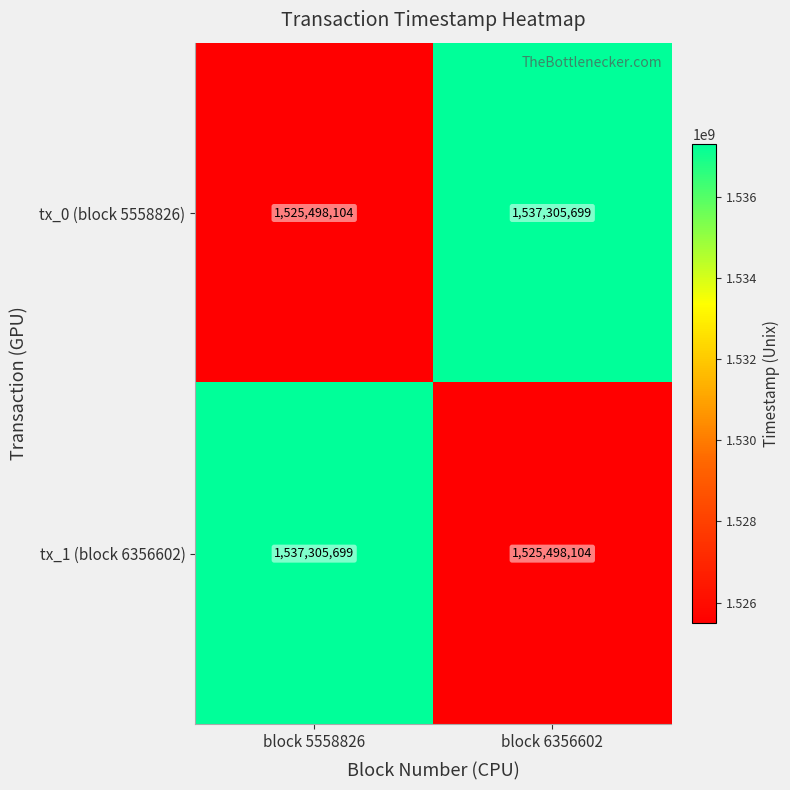

What is the highest value of the tx_0 (block 5558826) series?

1537305699